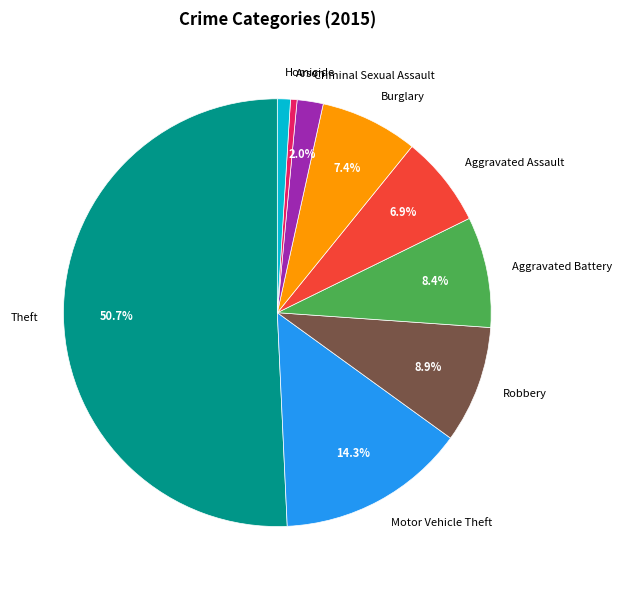

What is the largest slice in the pie chart?

Theft